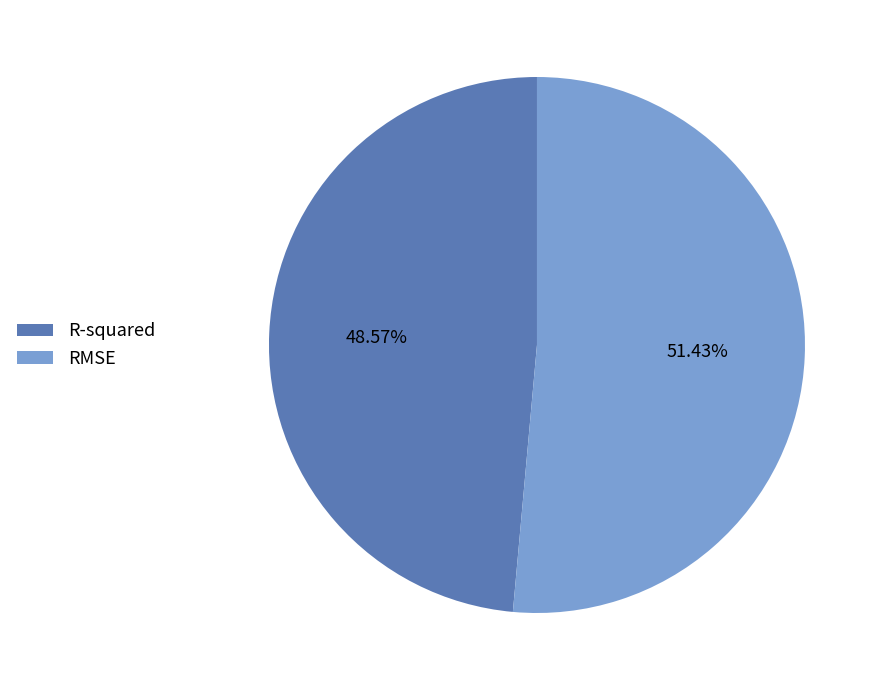

The RMSE slice represents 51% of the pie. True or false?

True